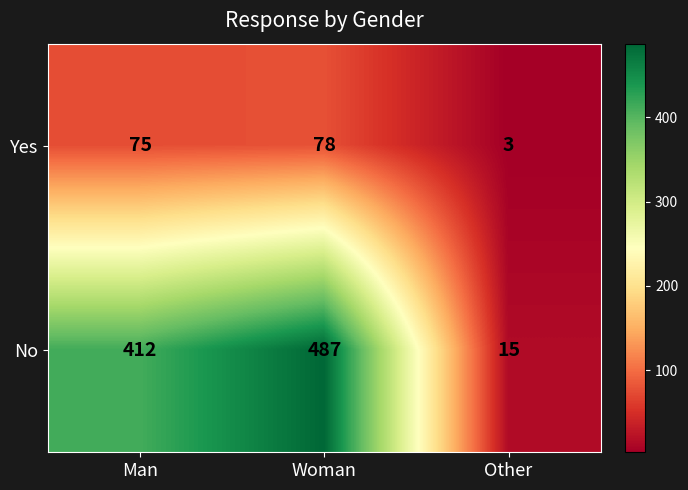

Reading left to right, list all the values displayed in this chart.

Yes: 75	78	3
No: 412	487	15